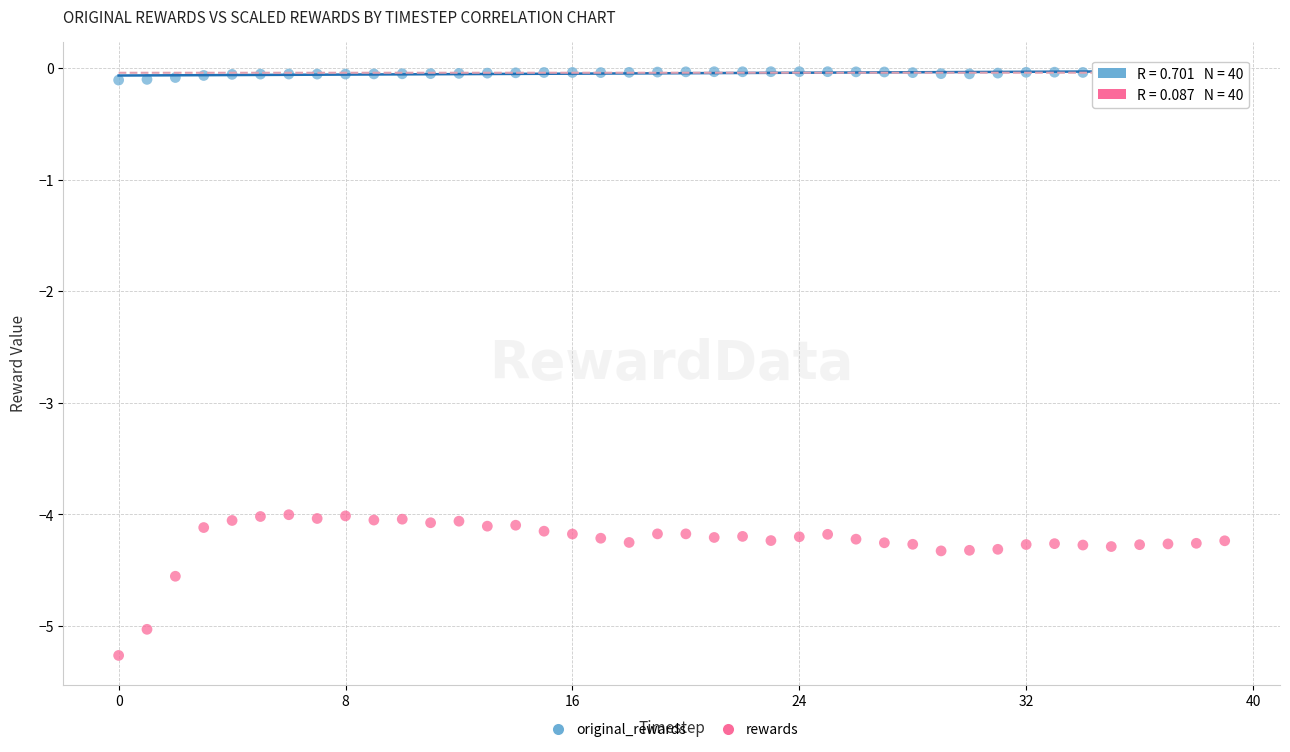

Across all data points, what is the range of Y values (max minus min)?

5.2